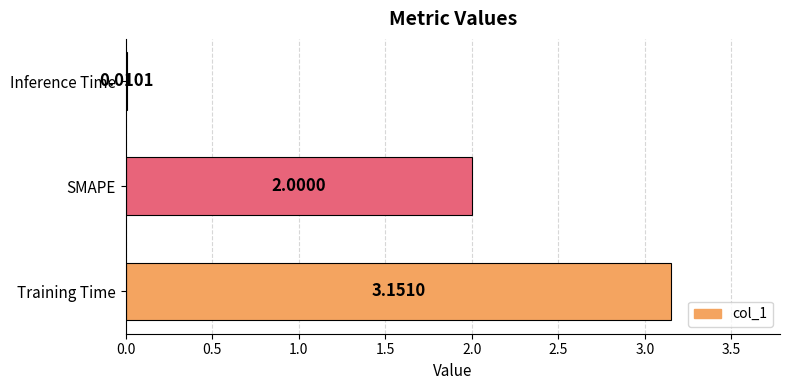

Between Inference Time and SMAPE, which is larger?

SMAPE